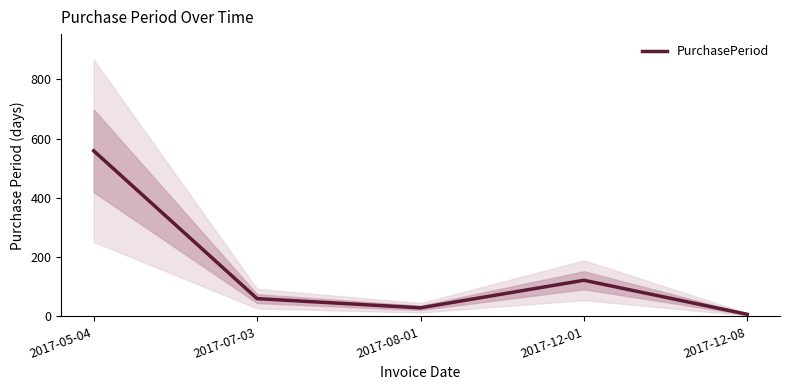

What is the value of the 1st point from the left?

559